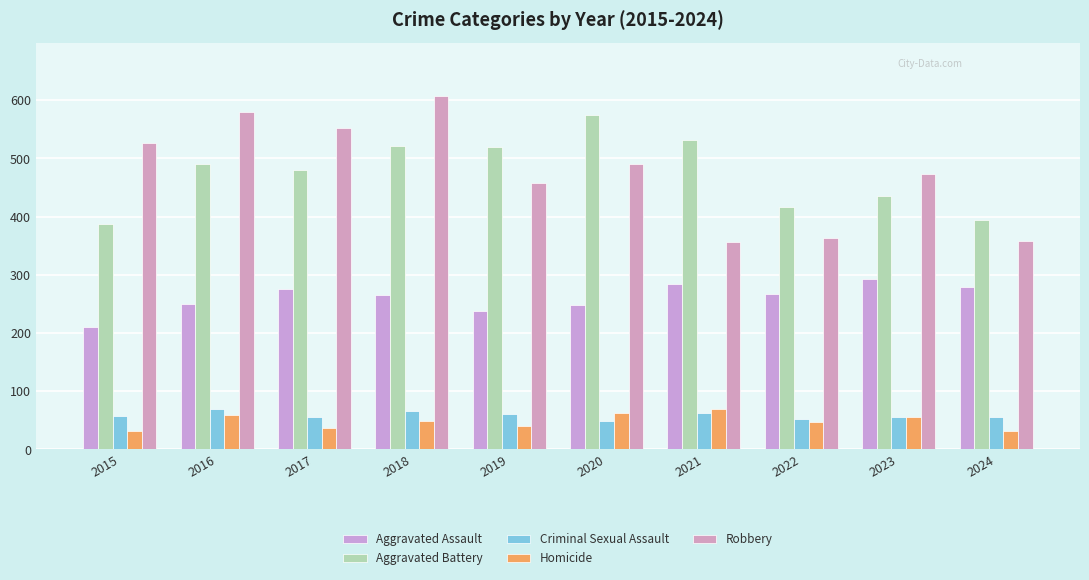

How many values in the Robbery series are below 491?

5